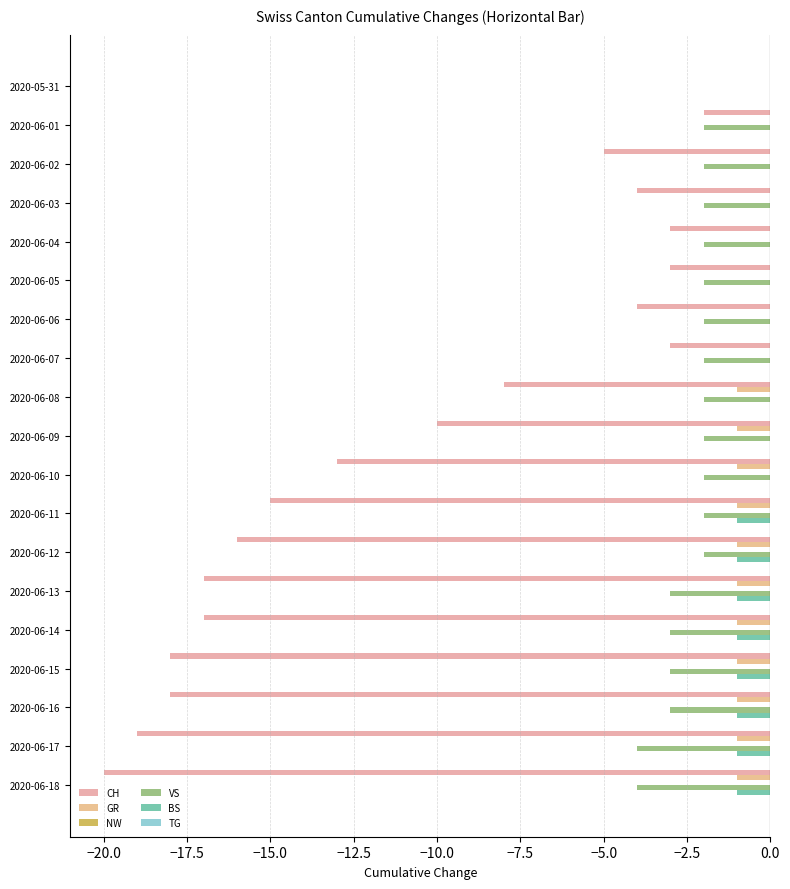

What is the sum of the VS values at 2020-06-04 and 2020-06-10?

-4